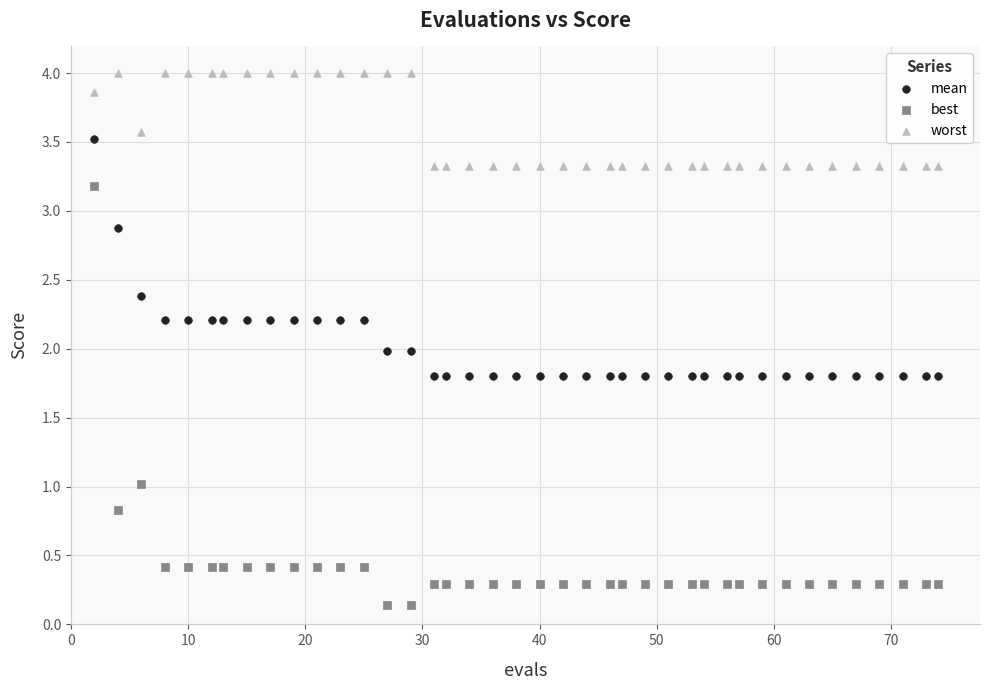

Which series has the largest Y range (max minus min)?

best